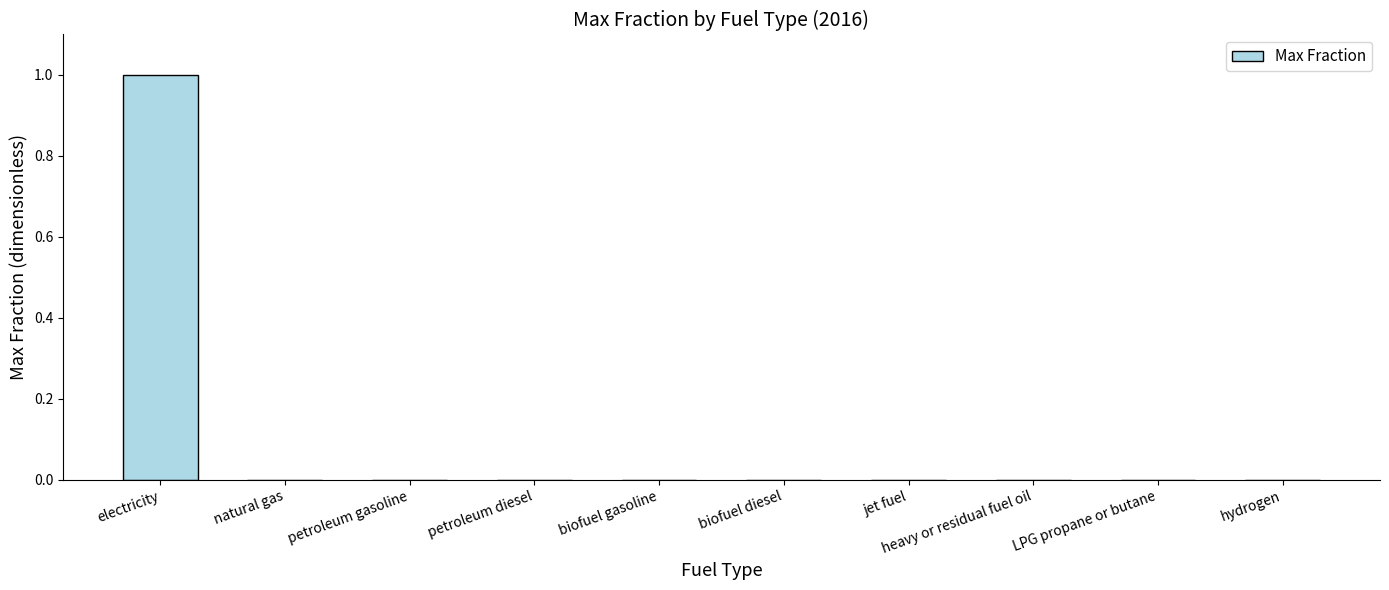

How many values are between 0 and 1?

10